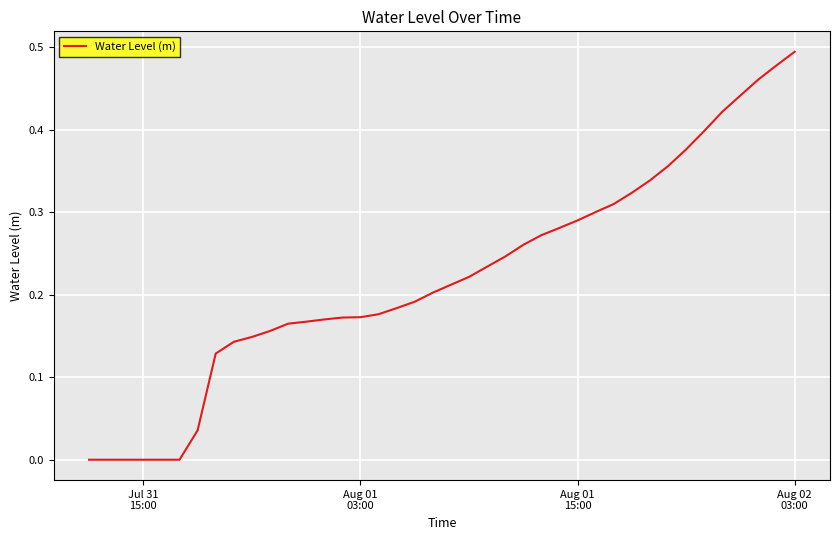

Is this an area chart (filled region under the line)?

No